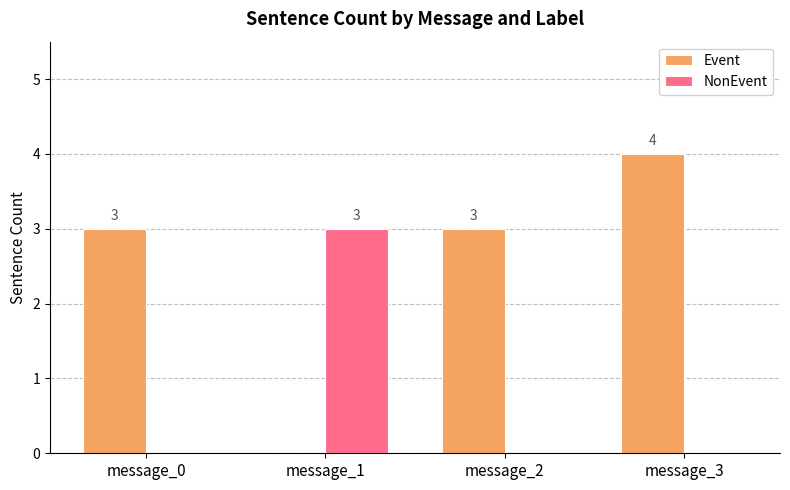

What is the total value across all series at message_2?

3